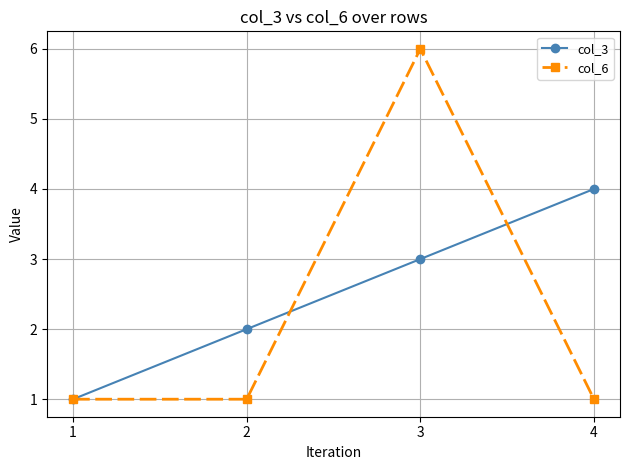

Reading left to right, what are all the values shown in this chart?

col_3: 1=1	2=2	3=3	4=4
col_6: 1=1	2=1	3=6	4=1